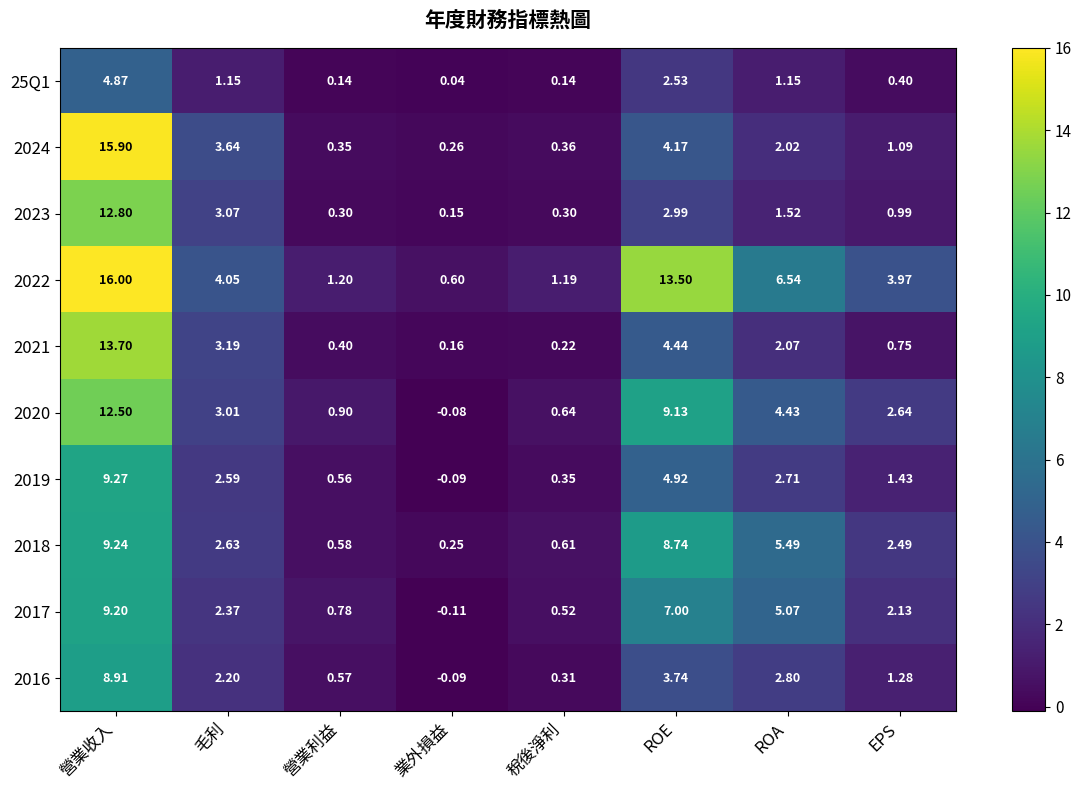

At which category is the sum across all series the highest?

營業收入